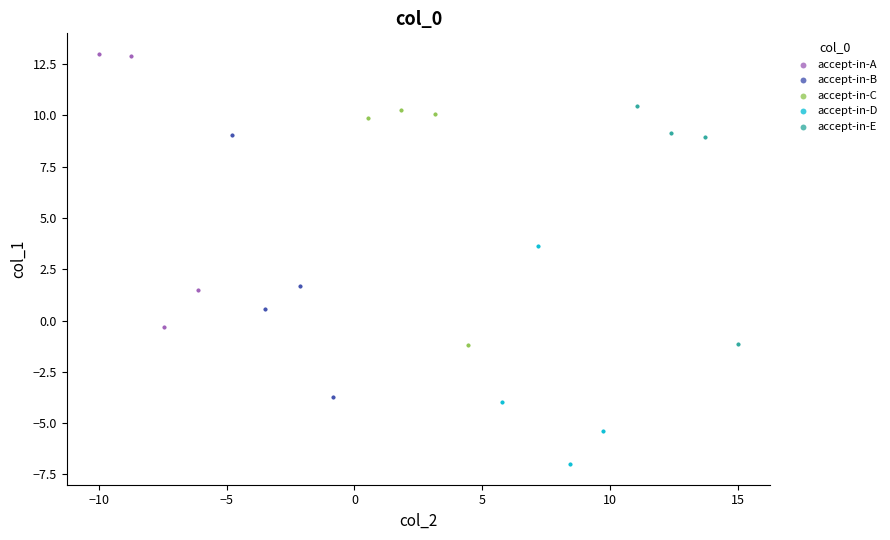

What are all the series names shown in the legend?

accept-in-A, accept-in-B, accept-in-C, accept-in-D, accept-in-E